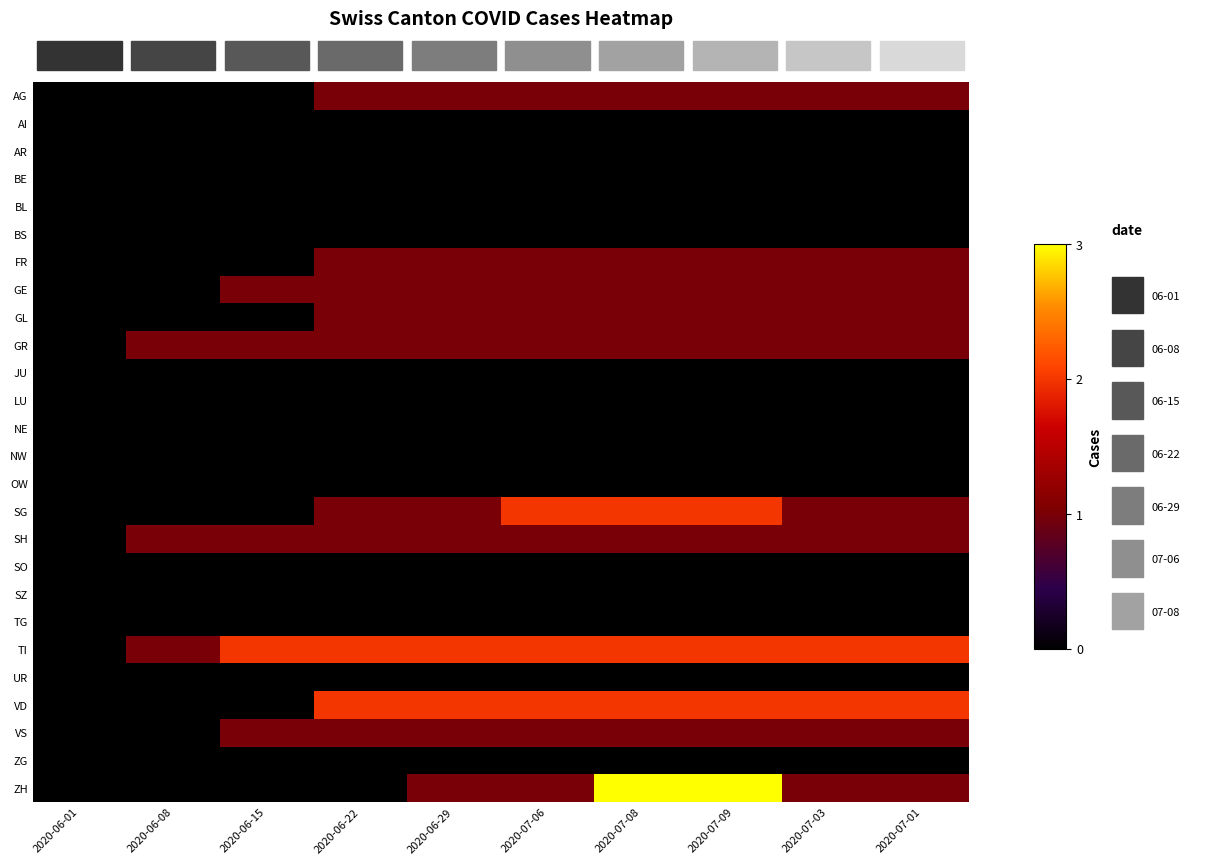

Reading left to right, what are all the values shown in this chart?

AG: 2020-06-01=0	2020-06-08=0	2020-06-15=0	2020-06-22=1	2020-06-29=1	2020-07-06=1	2020-07-08=1	2020-07-09=1	2020-07-03=1	2020-07-01=1
AI: 2020-06-01=0	2020-06-08=0	2020-06-15=0	2020-06-22=0	2020-06-29=0	2020-07-06=0	2020-07-08=0	2020-07-09=0	2020-07-03=0	2020-07-01=0
AR: 2020-06-01=0	2020-06-08=0	2020-06-15=0	2020-06-22=0	2020-06-29=0	2020-07-06=0	2020-07-08=0	2020-07-09=0	2020-07-03=0	2020-07-01=0
BE: 2020-06-01=0	2020-06-08=0	2020-06-15=0	2020-06-22=0	2020-06-29=0	2020-07-06=0	2020-07-08=0	2020-07-09=0	2020-07-03=0	2020-07-01=0
BL: 2020-06-01=0	2020-06-08=0	2020-06-15=0	2020-06-22=0	2020-06-29=0	2020-07-06=0	2020-07-08=0	2020-07-09=0	2020-07-03=0	2020-07-01=0
BS: 2020-06-01=0	2020-06-08=0	2020-06-15=0	2020-06-22=0	2020-06-29=0	2020-07-06=0	2020-07-08=0	2020-07-09=0	2020-07-03=0	2020-07-01=0
FR: 2020-06-01=0	2020-06-08=0	2020-06-15=0	2020-06-22=1	2020-06-29=1	2020-07-06=1	2020-07-08=1	2020-07-09=1	2020-07-03=1	2020-07-01=1
GE: 2020-06-01=0	2020-06-08=0	2020-06-15=1	2020-06-22=1	2020-06-29=1	2020-07-06=1	2020-07-08=1	2020-07-09=1	2020-07-03=1	2020-07-01=1
GL: 2020-06-01=0	2020-06-08=0	2020-06-15=0	2020-06-22=1	2020-06-29=1	2020-07-06=1	2020-07-08=1	2020-07-09=1	2020-07-03=1	2020-07-01=1
GR: 2020-06-01=0	2020-06-08=1	2020-06-15=1	2020-06-22=1	2020-06-29=1	2020-07-06=1	2020-07-08=1	2020-07-09=1	2020-07-03=1	2020-07-01=1
JU: 2020-06-01=0	2020-06-08=0	2020-06-15=0	2020-06-22=0	2020-06-29=0	2020-07-06=0	2020-07-08=0	2020-07-09=0	2020-07-03=0	2020-07-01=0
LU: 2020-06-01=0	2020-06-08=0	2020-06-15=0	2020-06-22=0	2020-06-29=0	2020-07-06=0	2020-07-08=0	2020-07-09=0	2020-07-03=0	2020-07-01=0
NE: 2020-06-01=0	2020-06-08=0	2020-06-15=0	2020-06-22=0	2020-06-29=0	2020-07-06=0	2020-07-08=0	2020-07-09=0	2020-07-03=0	2020-07-01=0
NW: 2020-06-01=0	2020-06-08=0	2020-06-15=0	2020-06-22=0	2020-06-29=0	2020-07-06=0	2020-07-08=0	2020-07-09=0	2020-07-03=0	2020-07-01=0
OW: 2020-06-01=0	2020-06-08=0	2020-06-15=0	2020-06-22=0	2020-06-29=0	2020-07-06=0	2020-07-08=0	2020-07-09=0	2020-07-03=0	2020-07-01=0
SG: 2020-06-01=0	2020-06-08=0	2020-06-15=0	2020-06-22=1	2020-06-29=1	2020-07-06=2	2020-07-08=2	2020-07-09=2	2020-07-03=1	2020-07-01=1
SH: 2020-06-01=0	2020-06-08=1	2020-06-15=1	2020-06-22=1	2020-06-29=1	2020-07-06=1	2020-07-08=1	2020-07-09=1	2020-07-03=1	2020-07-01=1
SO: 2020-06-01=0	2020-06-08=0	2020-06-15=0	2020-06-22=0	2020-06-29=0	2020-07-06=0	2020-07-08=0	2020-07-09=0	2020-07-03=0	2020-07-01=0
SZ: 2020-06-01=0	2020-06-08=0	2020-06-15=0	2020-06-22=0	2020-06-29=0	2020-07-06=0	2020-07-08=0	2020-07-09=0	2020-07-03=0	2020-07-01=0
TG: 2020-06-01=0	2020-06-08=0	2020-06-15=0	2020-06-22=0	2020-06-29=0	2020-07-06=0	2020-07-08=0	2020-07-09=0	2020-07-03=0	2020-07-01=0
TI: 2020-06-01=0	2020-06-08=1	2020-06-15=2	2020-06-22=2	2020-06-29=2	2020-07-06=2	2020-07-08=2	2020-07-09=2	2020-07-03=2	2020-07-01=2
UR: 2020-06-01=0	2020-06-08=0	2020-06-15=0	2020-06-22=0	2020-06-29=0	2020-07-06=0	2020-07-08=0	2020-07-09=0	2020-07-03=0	2020-07-01=0
VD: 2020-06-01=0	2020-06-08=0	2020-06-15=0	2020-06-22=2	2020-06-29=2	2020-07-06=2	2020-07-08=2	2020-07-09=2	2020-07-03=2	2020-07-01=2
VS: 2020-06-01=0	2020-06-08=0	2020-06-15=1	2020-06-22=1	2020-06-29=1	2020-07-06=1	2020-07-08=1	2020-07-09=1	2020-07-03=1	2020-07-01=1
ZG: 2020-06-01=0	2020-06-08=0	2020-06-15=0	2020-06-22=0	2020-06-29=0	2020-07-06=0	2020-07-08=0	2020-07-09=0	2020-07-03=0	2020-07-01=0
ZH: 2020-06-01=0	2020-06-08=0	2020-06-15=0	2020-06-22=0	2020-06-29=1	2020-07-06=1	2020-07-08=3	2020-07-09=3	2020-07-03=1	2020-07-01=1